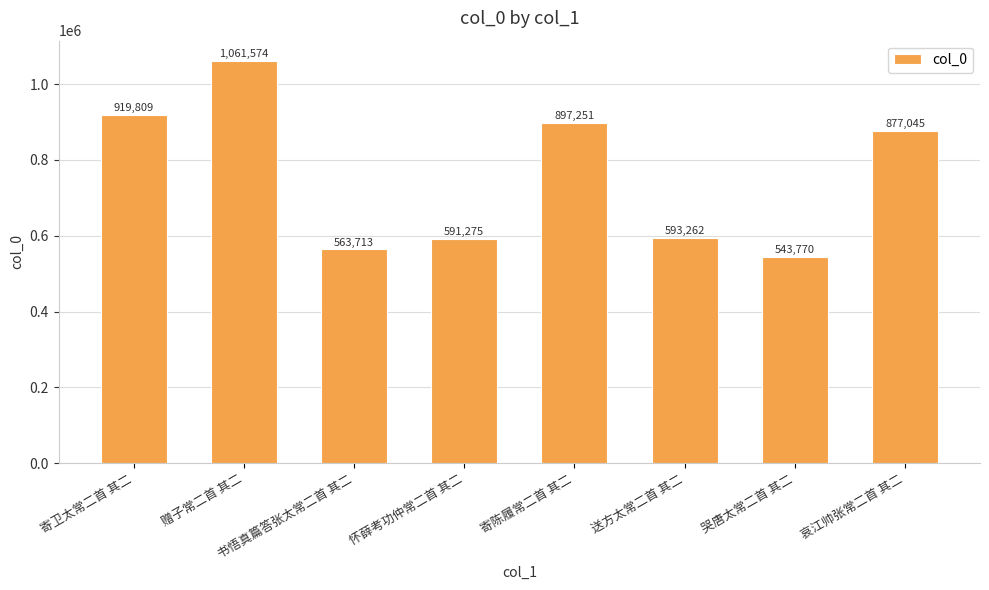

What is the value of the 8th bar from the left?

877045